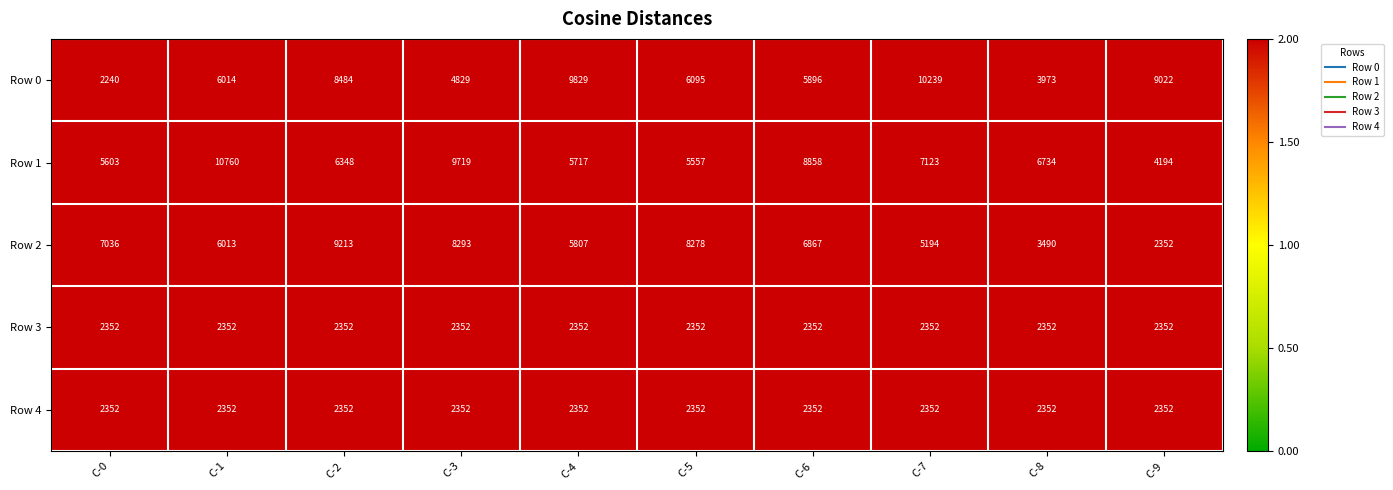

The value of Row 2 at C-4 is 5807. True or false?

True